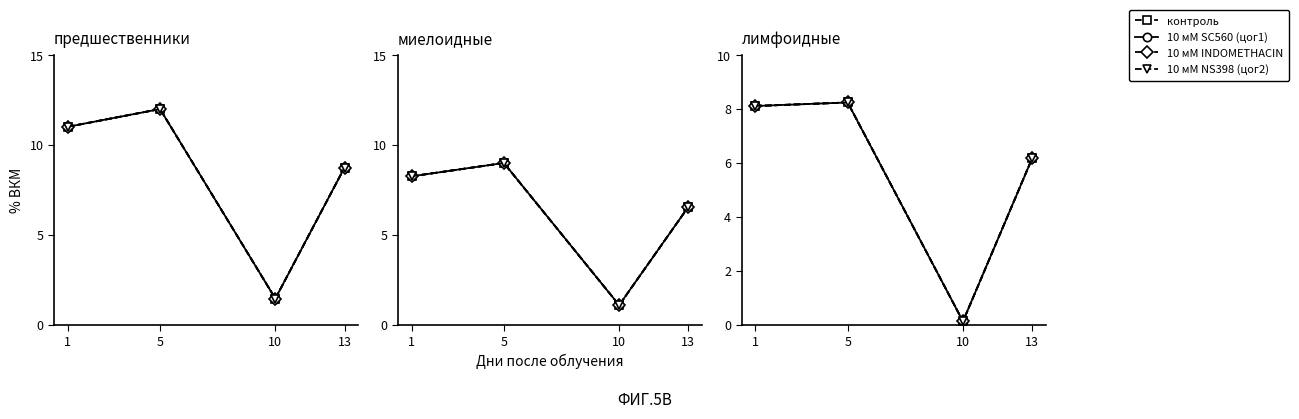

At how many categories does at least one series exceed 4?

3